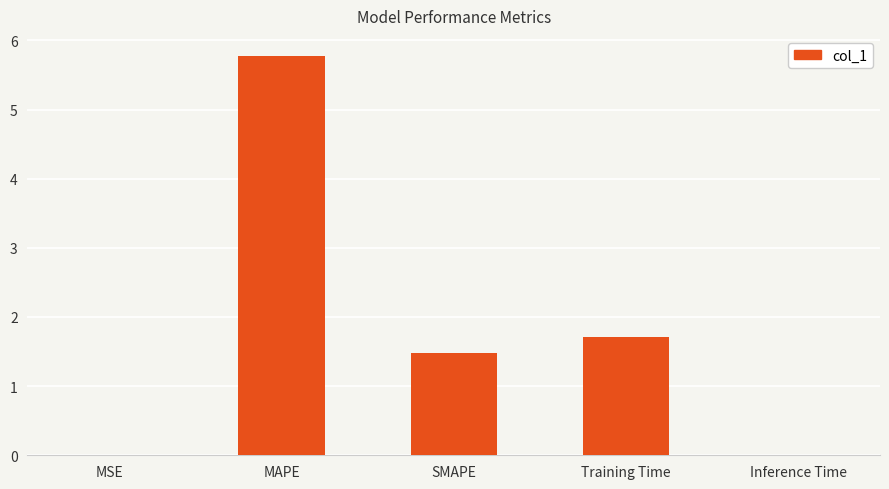

Where is the data nearest to the value 2?

Training Time